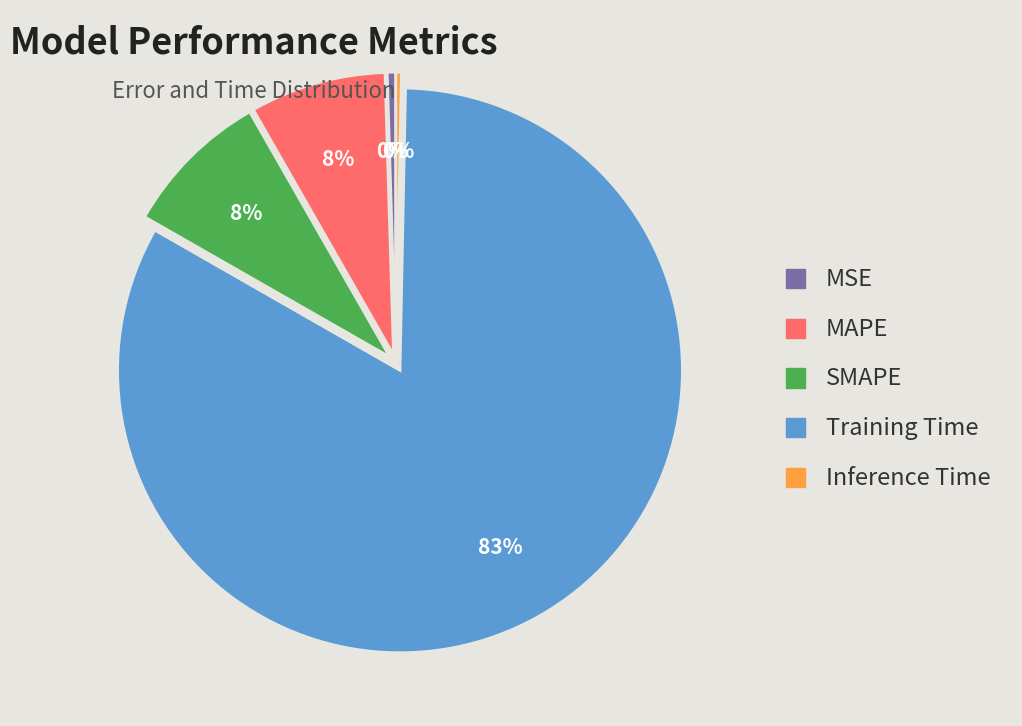

Between Training Time and SMAPE, which is larger?

Training Time